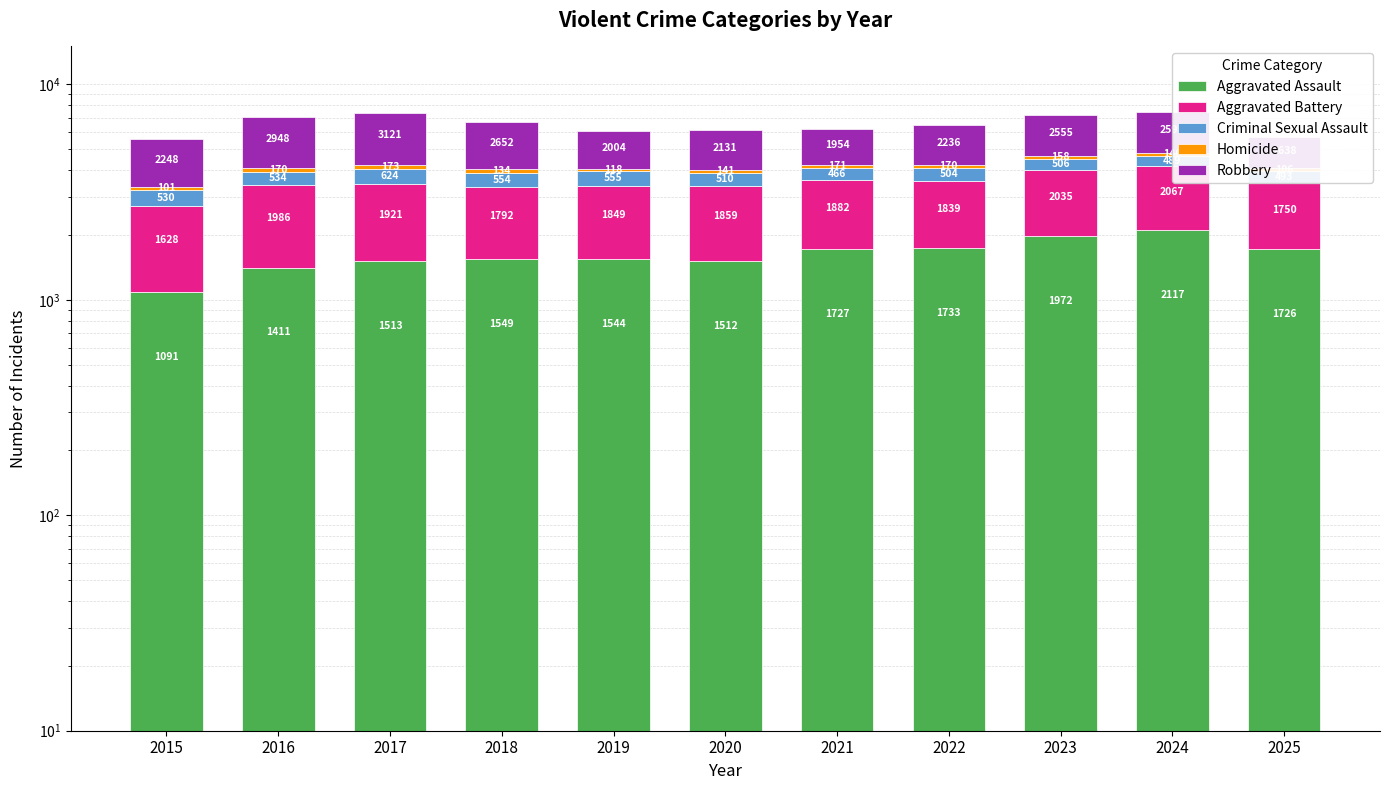

Reading right to left, transcribe all the data shown in this chart.

Aggravated Assault: 1726	2117	1972	1733	1727	1512	1544	1549	1513	1411	1091
Aggravated Battery: 1750	2067	2035	1839	1882	1859	1849	1792	1921	1986	1628
Criminal Sexual Assault: 493	489	506	504	466	510	555	554	624	534	530
Homicide: 106	140	158	170	171	141	118	134	173	170	101
Robbery: 1638	2598	2555	2236	1954	2131	2004	2652	3121	2948	2248